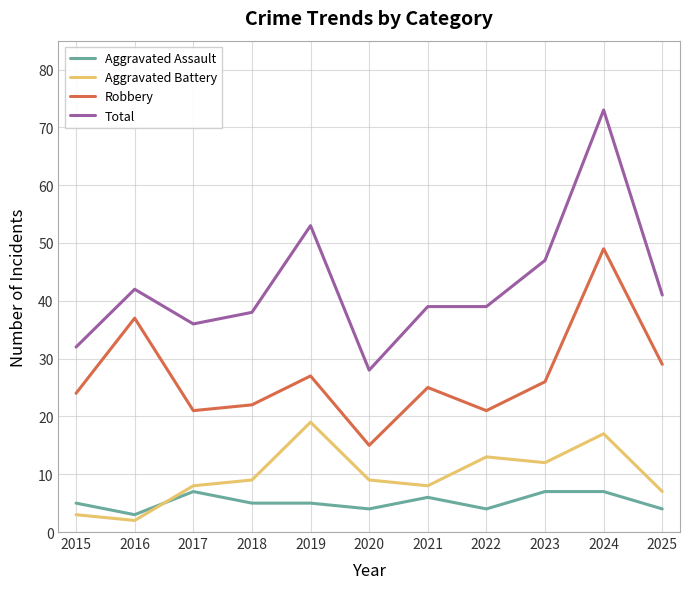

What are all the series names shown in the legend?

Aggravated Assault, Aggravated Battery, Robbery, Total